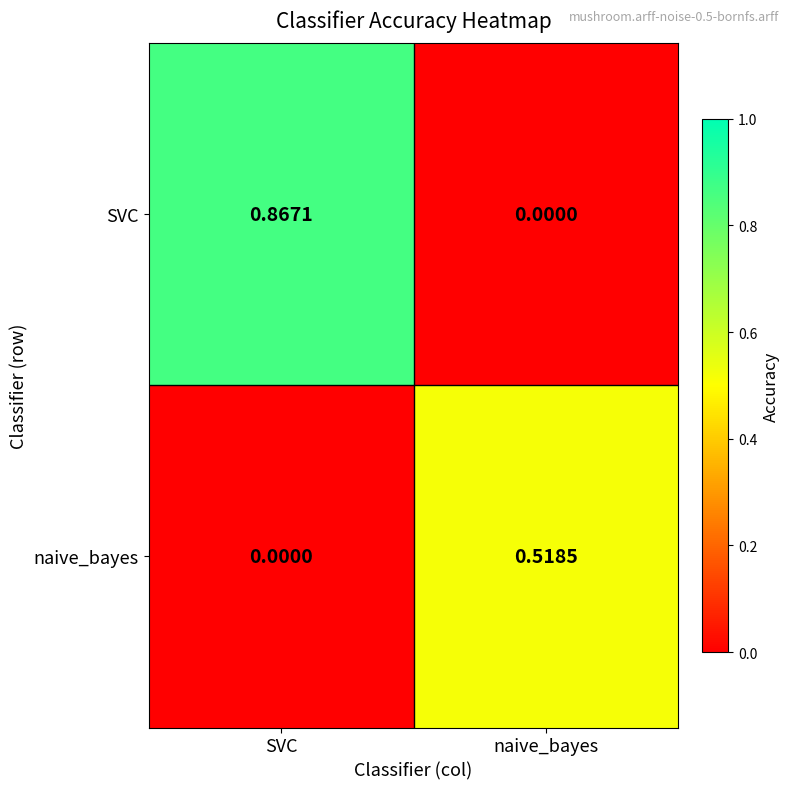

List the series in order of their overall mean, highest first.

SVC, naive_bayes